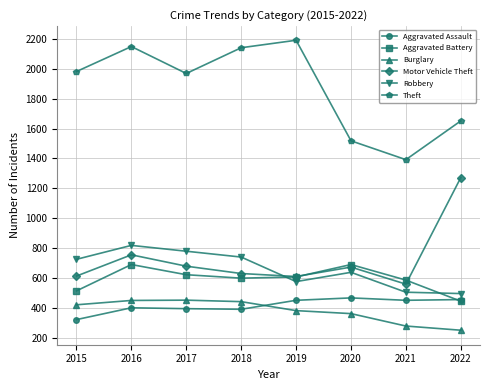

Which series has the largest total across all categories?

Theft